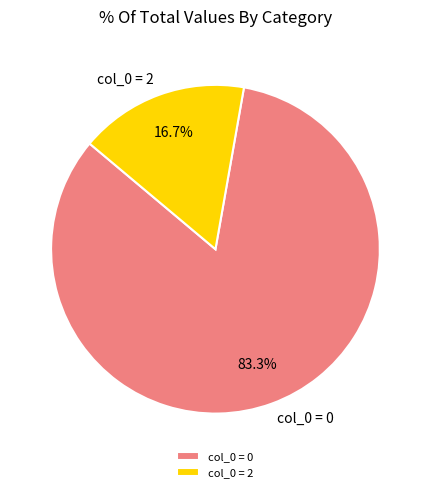

Count the number of slices in the pie.

2